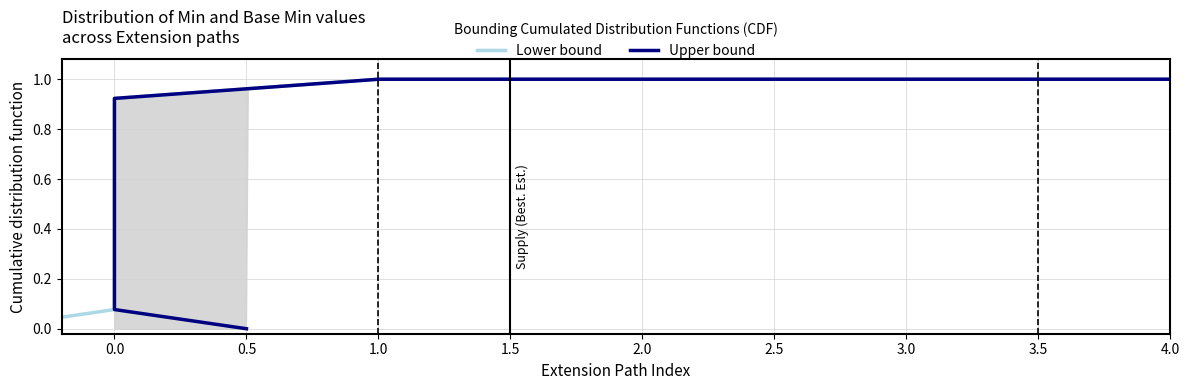

What is the difference between the maximum and minimum values in the Upper bound series?

1.0